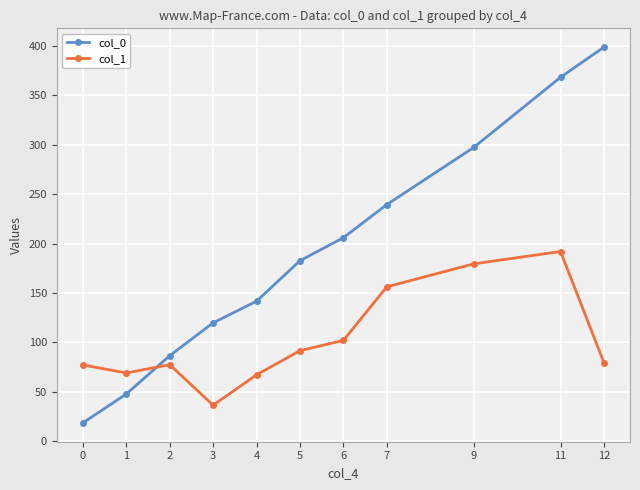

True or false: col_1 and col_0 intersect in this chart.

True